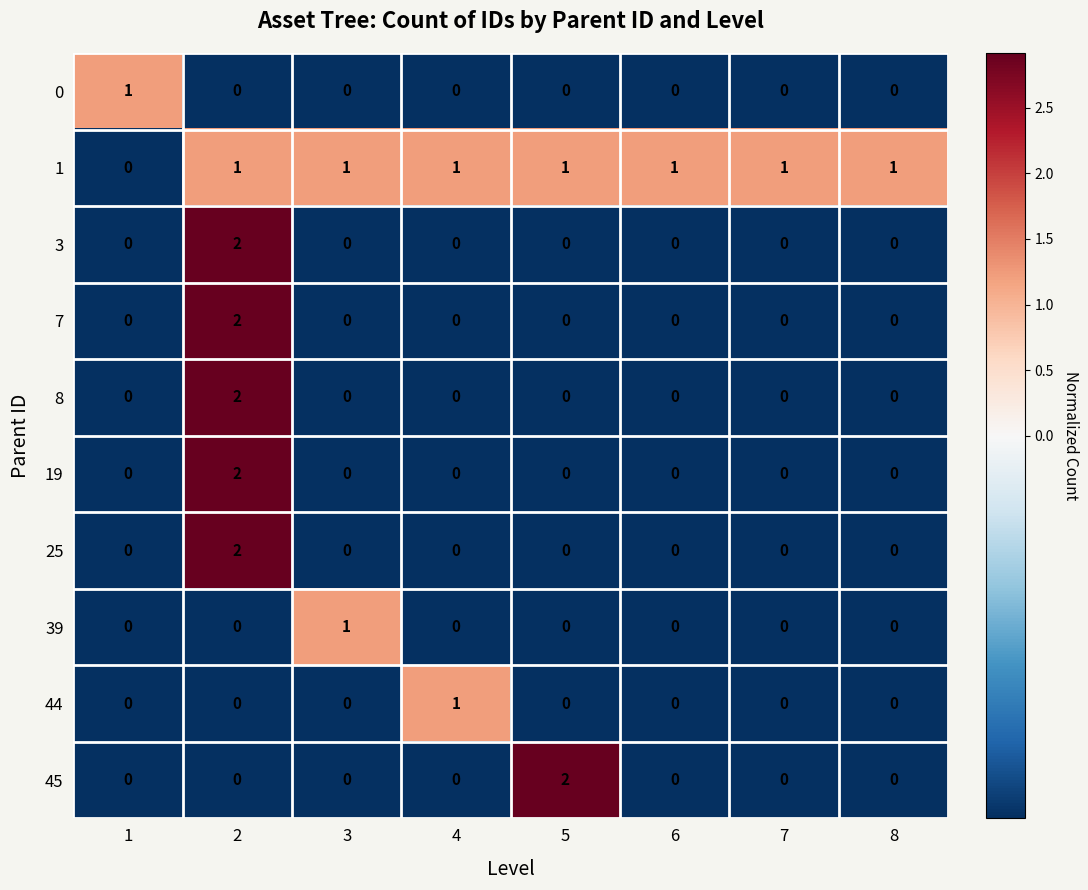

True or false: 1 has a value of 1 at 6.

True